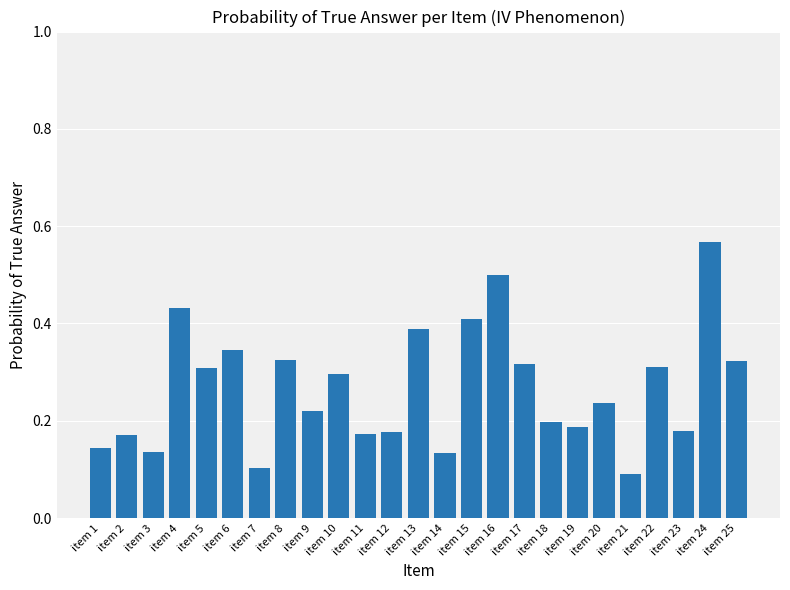

Between item 20 and item 10, which is larger?

item 10